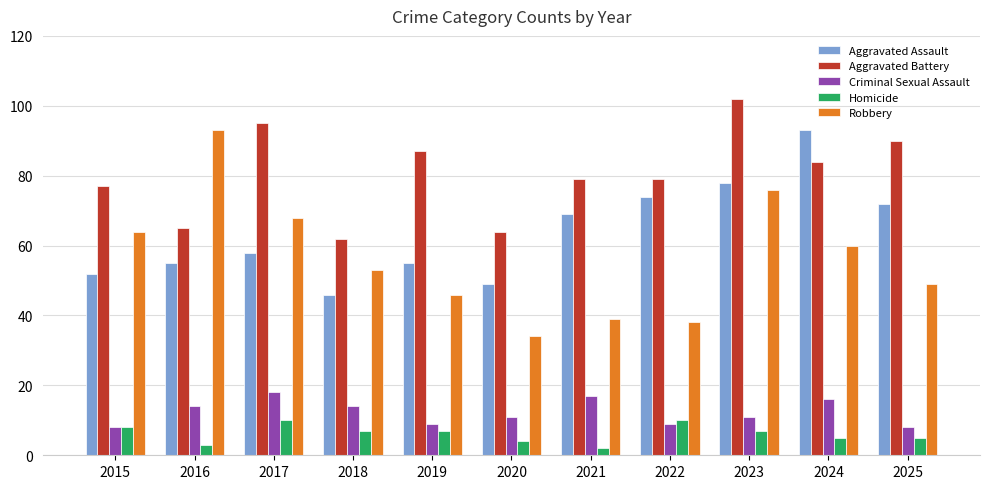

What is the sum of the Aggravated Battery values at 2023 and 2018?

164